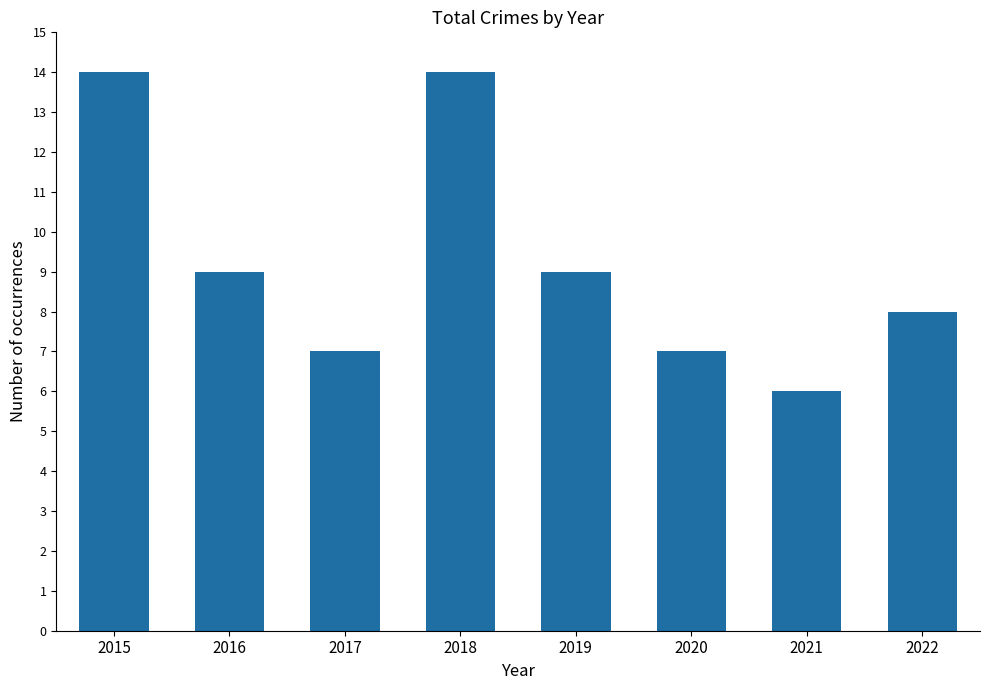

What is the smallest value displayed?

6